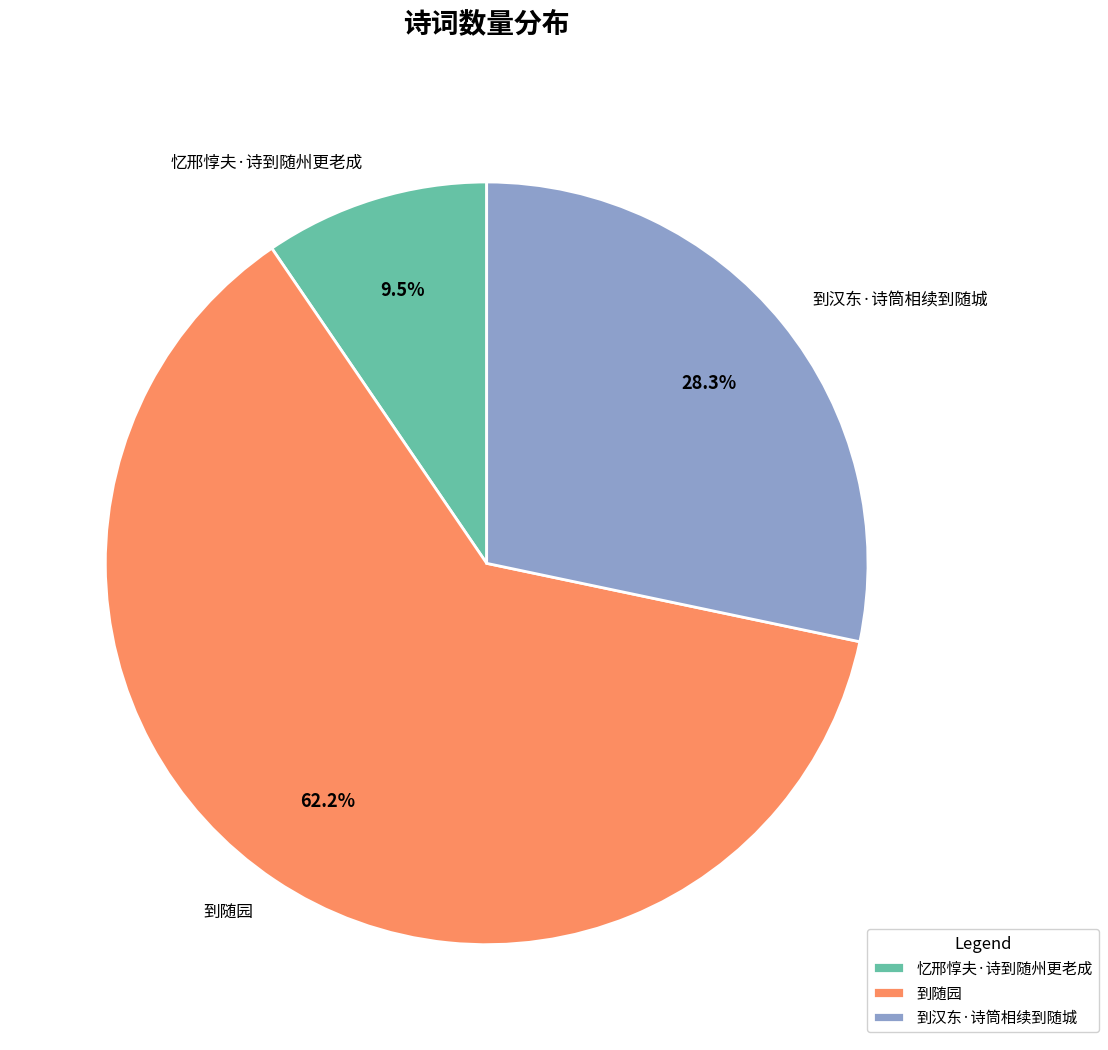

To the nearest percent, what percentage of the pie is 到汉东·诗筒相续到随城?

28%